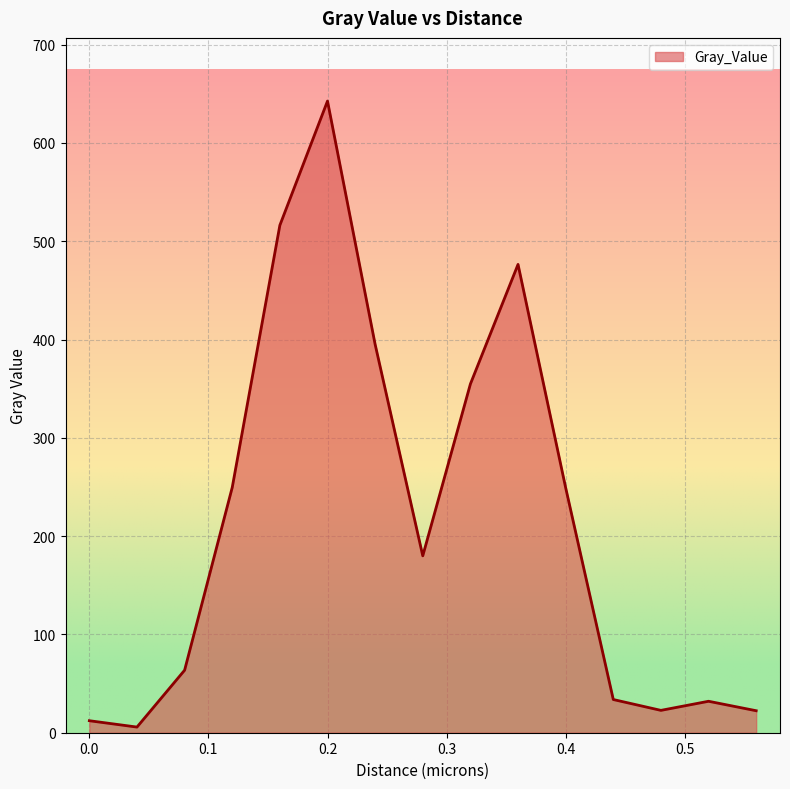

What is the maximum value shown in the chart?

642.6